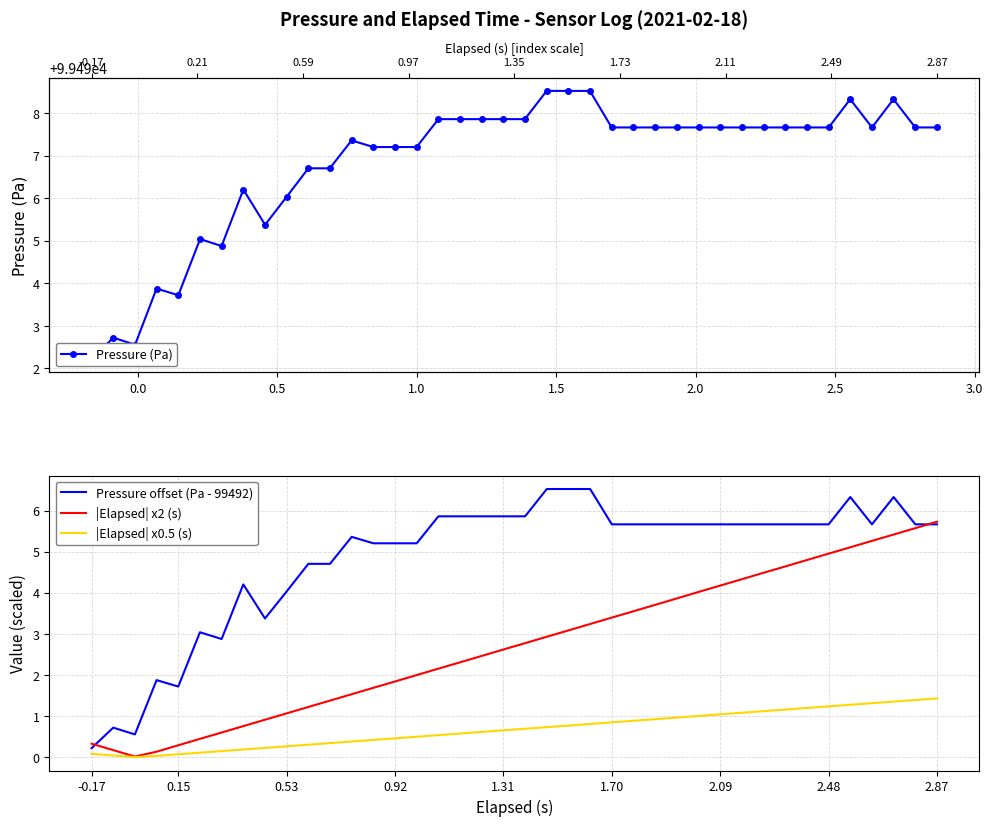

The value of |Elapsed| x0.5 (s) at 16 is 0.7. True or false?

False